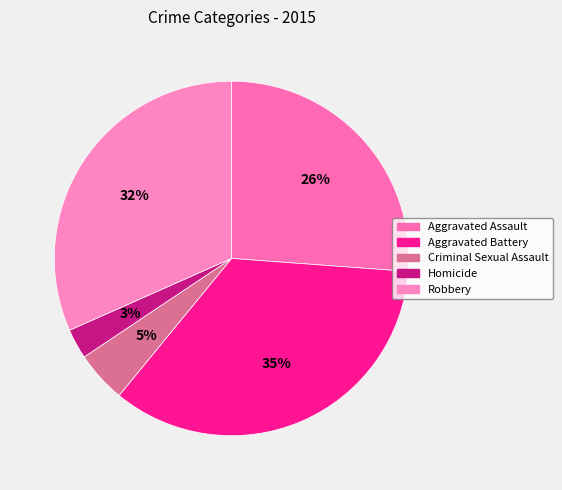

Which category has the smallest portion of the pie?

Homicide